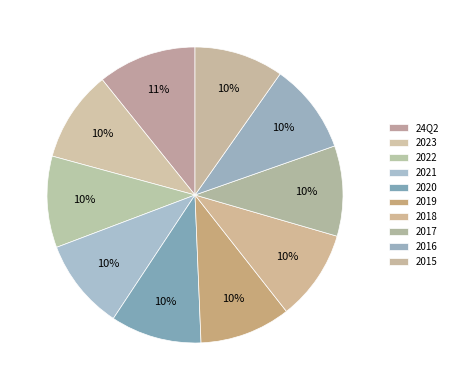

To the nearest percent, what is the difference between the largest and smallest slice percentages?

1%